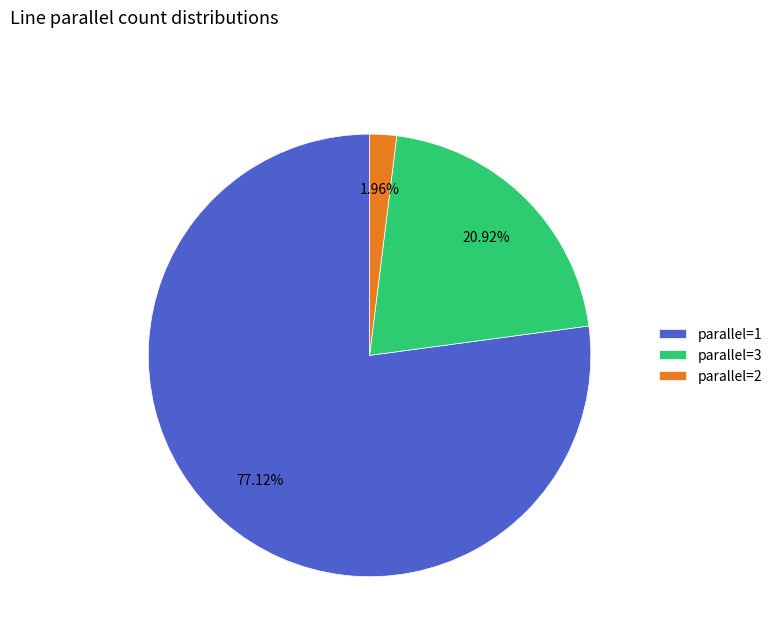

To the nearest percent, what is the difference between the largest and smallest slice percentages?

75%